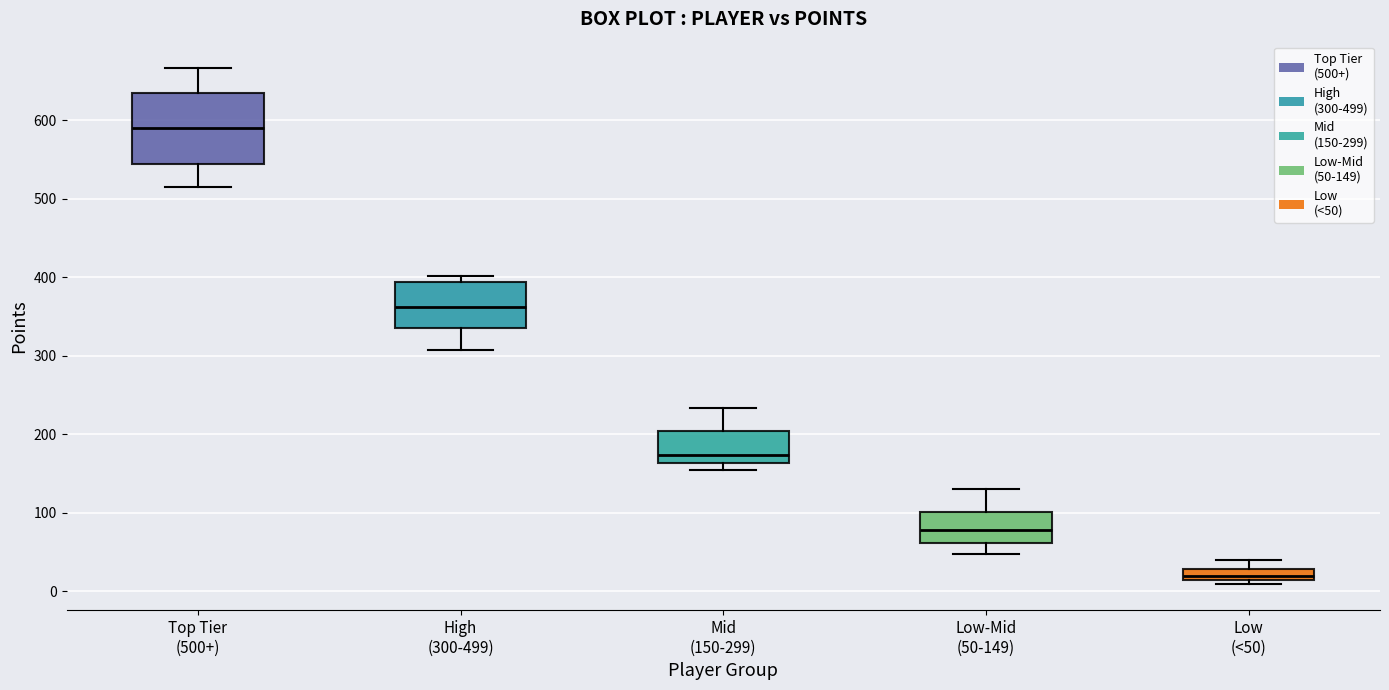

Where is the upper edge of the box for High (300-499) on the y-axis? The values are not printed on the chart, so give them approximately, as read against the axis.

390